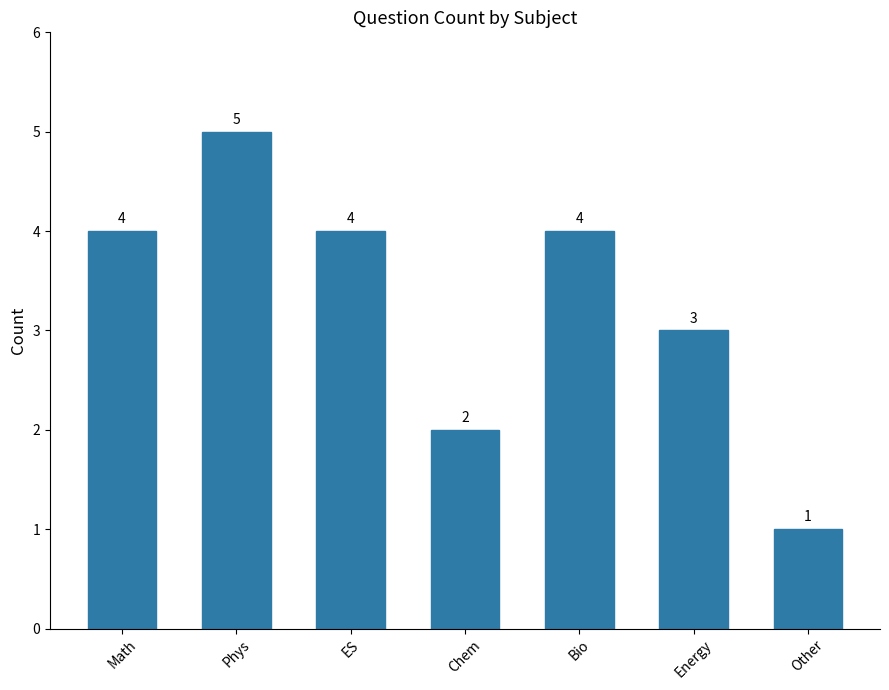

What is the difference between the maximum and minimum values?

4